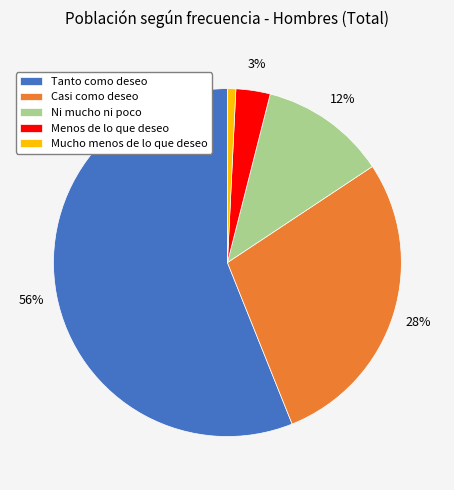

To the nearest percent, what is the difference between the Casi como deseo and Menos de lo que deseo slice percentages?

25%